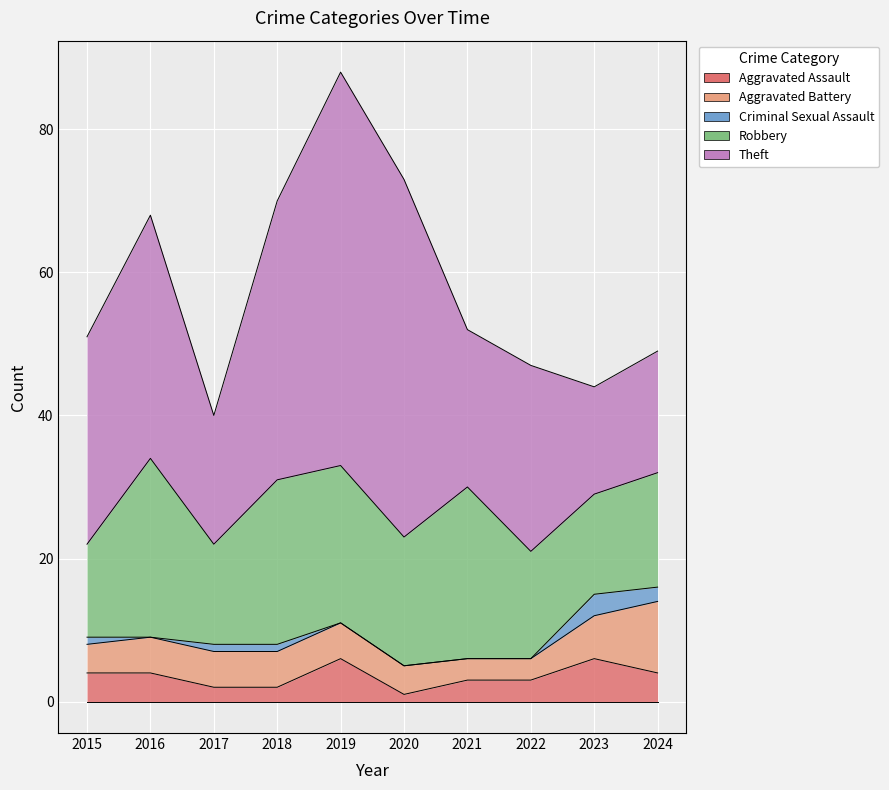

True or false: Robbery and Aggravated Battery intersect in this chart.

False